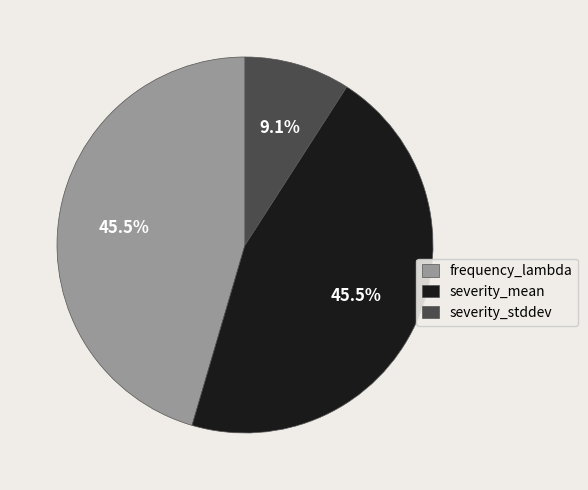

What percentage is NOT represented by frequency_lambda?

54.5%